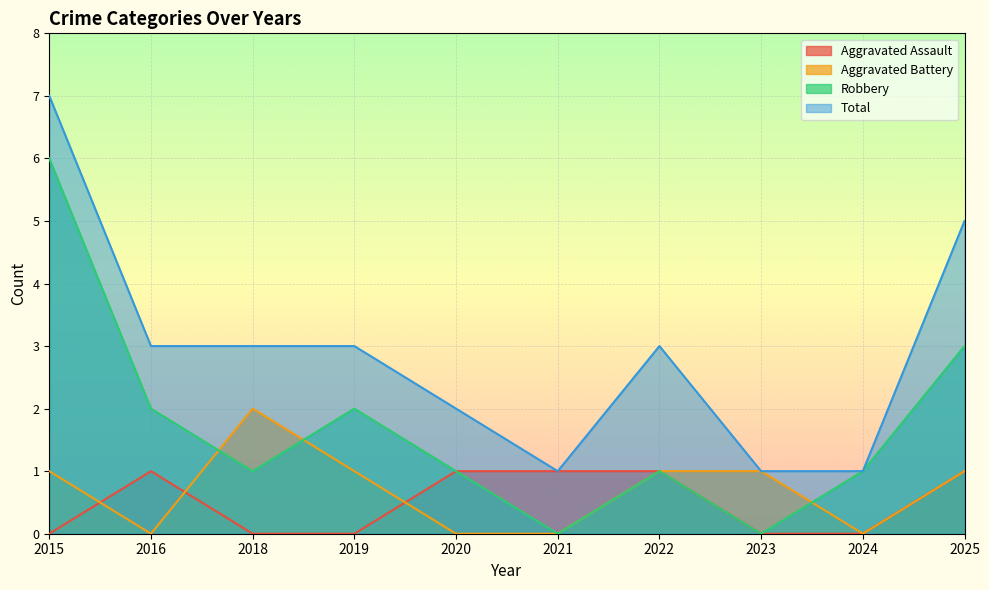

At which label does Total first exceed 3?

2015